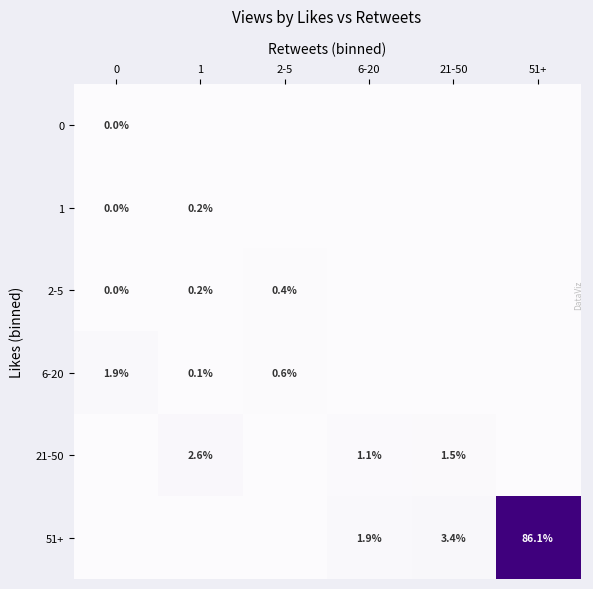

The 0 series shows 0.0 at 51+. True or false?

True